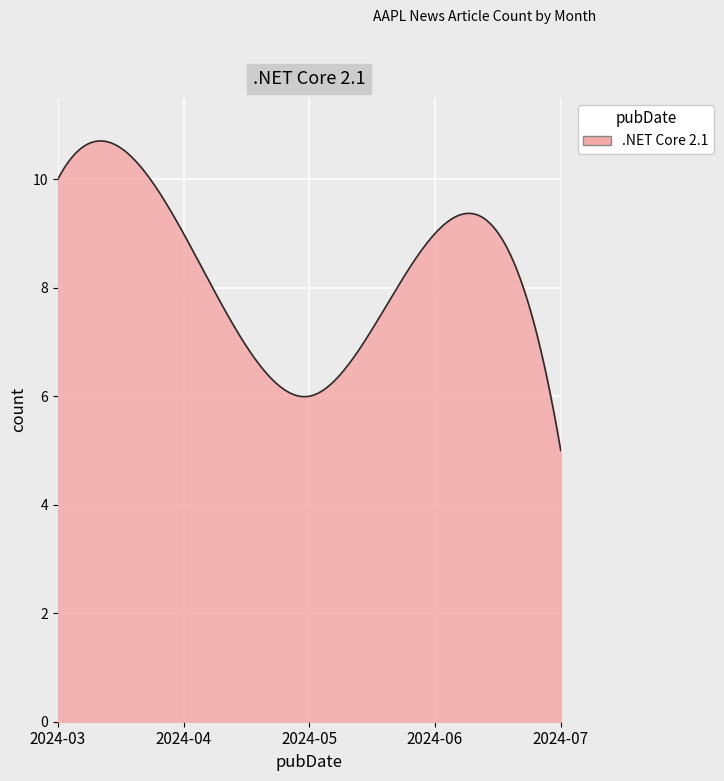

True or false: the data has more than 0 interior local peaks.

True